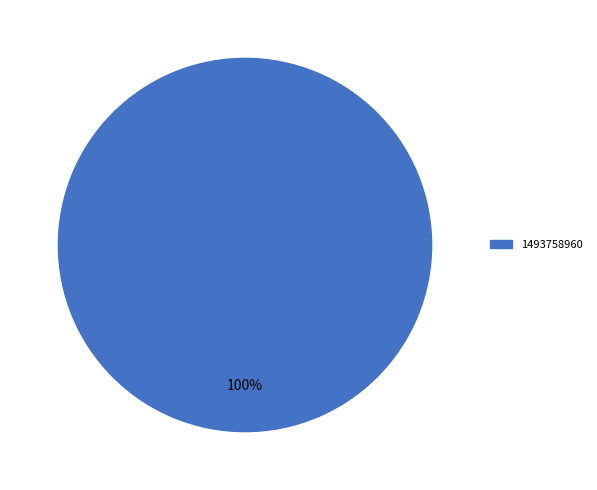

Is it true that 1493758960 is 86% of the pie?

False